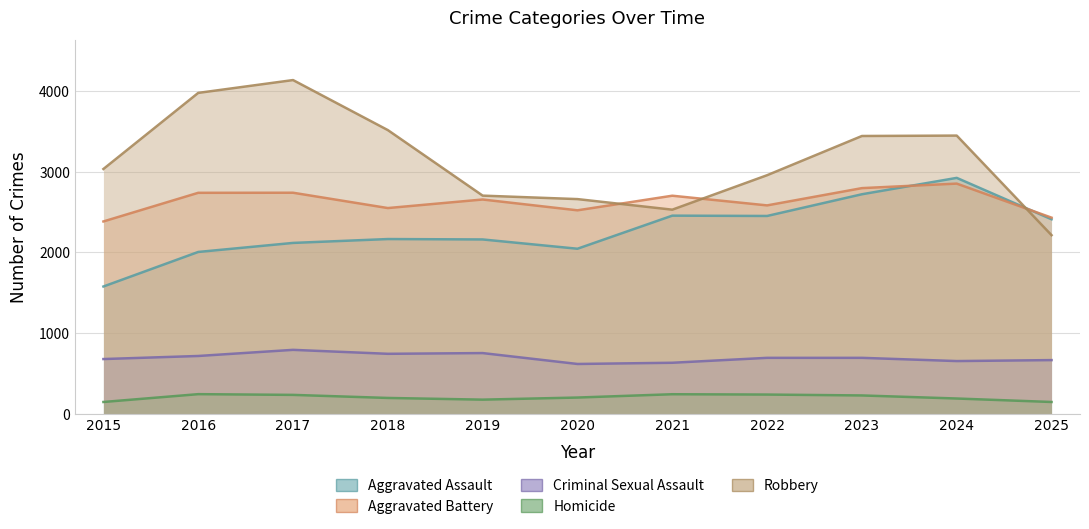

Reading left to right, transcribe all the data shown in this chart.

Aggravated Assault: 2015=1576	2016=2004	2017=2116	2018=2164	2019=2159	2020=2044	2021=2454	2022=2450	2023=2719	2024=2922	2025=2409
Aggravated Battery: 2015=2382	2016=2737	2017=2738	2018=2548	2019=2654	2020=2520	2021=2701	2022=2581	2023=2795	2024=2851	2025=2429
Criminal Sexual Assault: 2015=677	2016=715	2017=791	2018=742	2019=751	2020=616	2021=631	2022=692	2023=692	2024=652	2025=664
Homicide: 2015=145	2016=242	2017=233	2018=195	2019=174	2020=200	2021=241	2022=237	2023=226	2024=188	2025=145
Robbery: 2015=3032	2016=3975	2017=4134	2018=3514	2019=2702	2020=2659	2021=2528	2022=2955	2023=3441	2024=3446	2025=2212